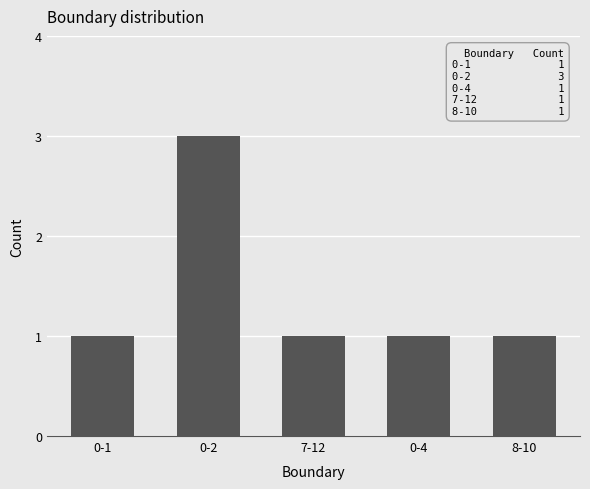

Reading right to left, list all the values displayed in this chart.

8-10=1	0-4=1	7-12=1	0-2=3	0-1=1